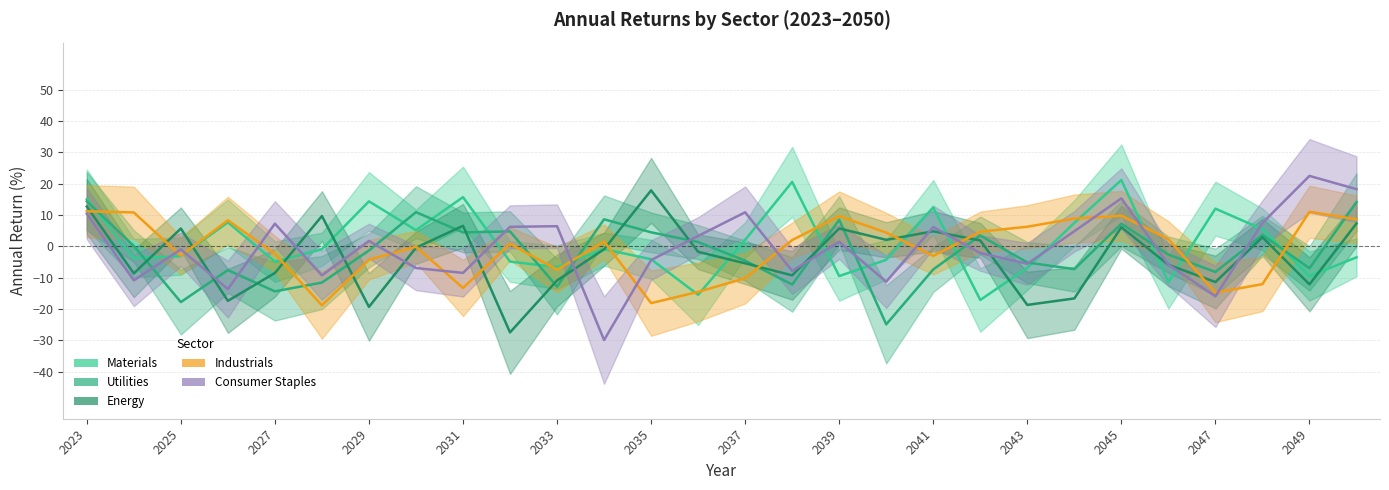

Is this an area chart (filled region under the line)?

No